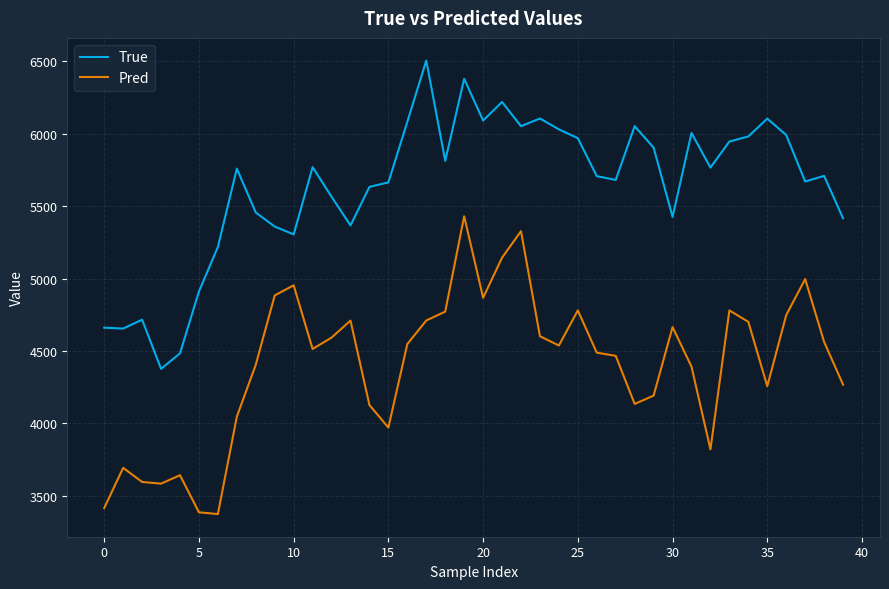

True or false: Pred and True cross at least once.

False